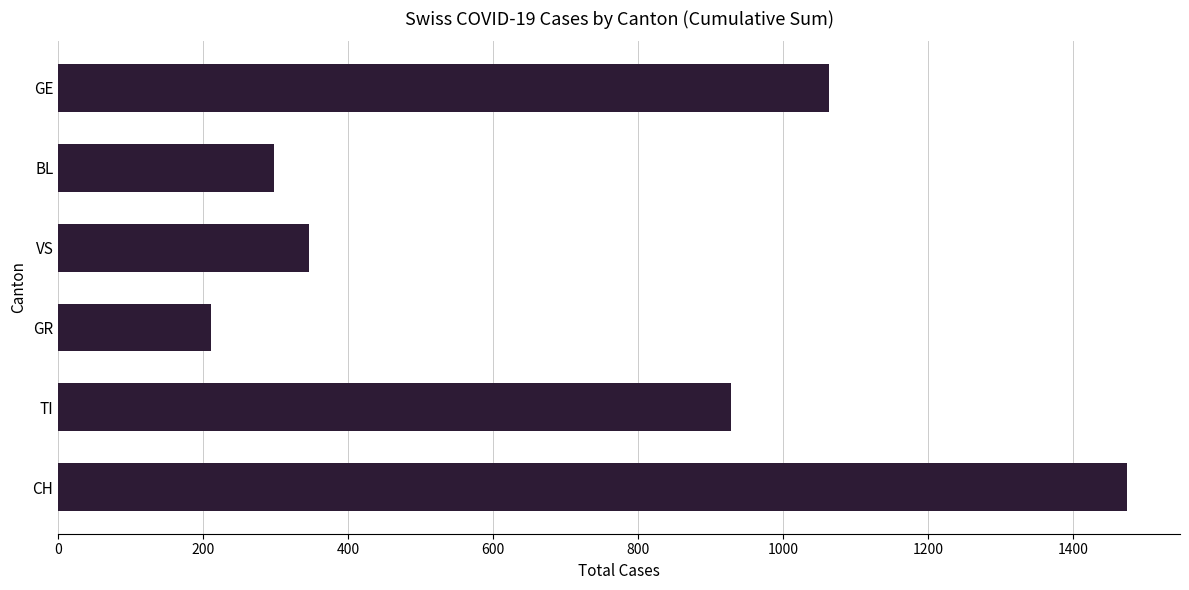

Are the bars grouped side by side (vs. stacked)?

No